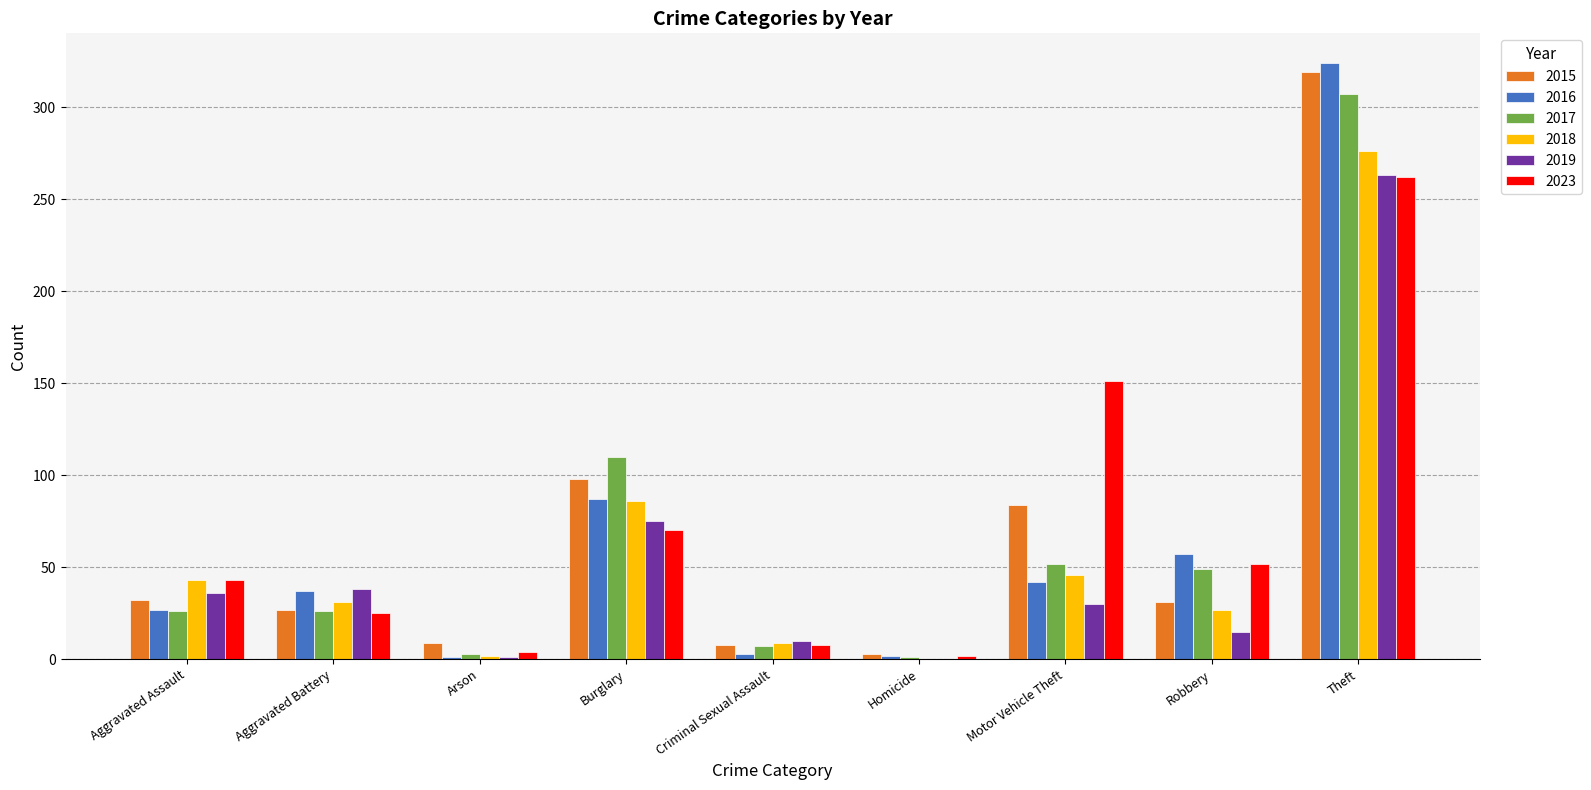

How many data points does each series have?

9